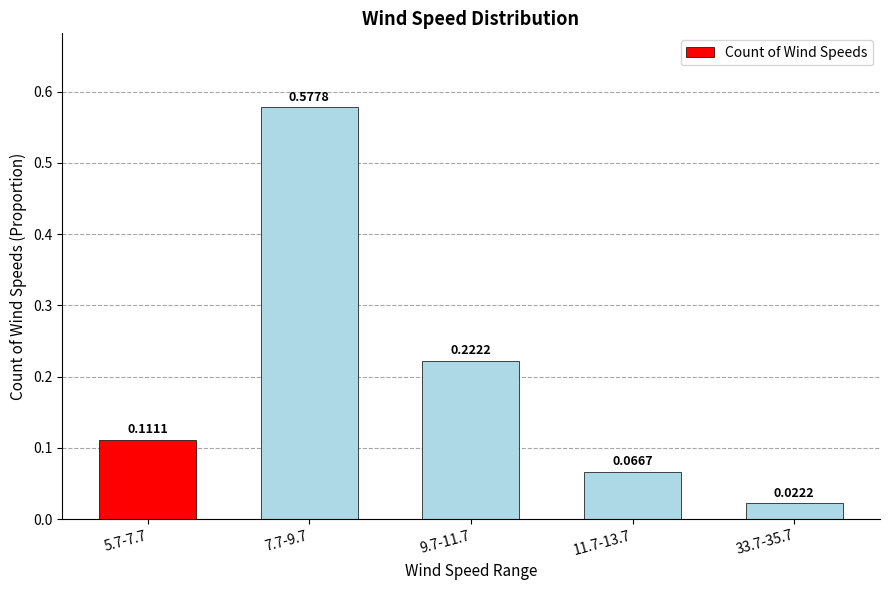

True or false: the data shows 0.0 at 11.7-13.7.

False